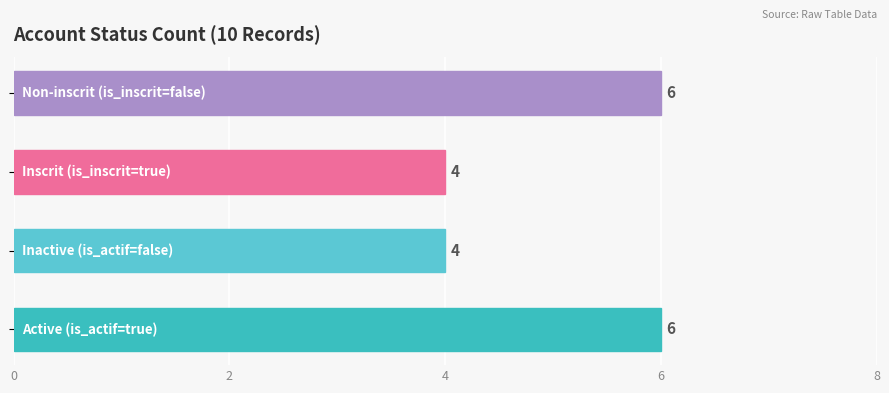

What is the average value?

5